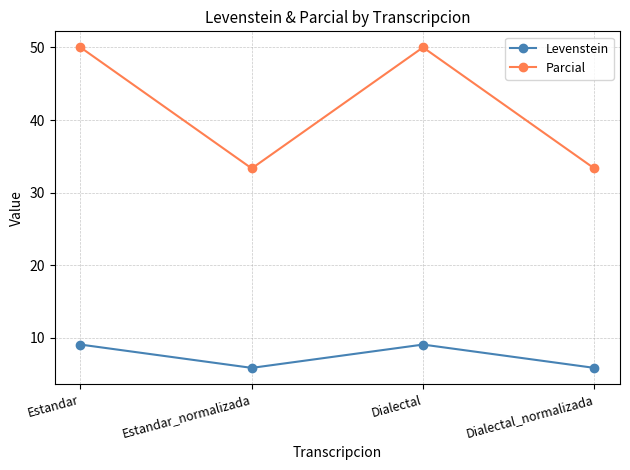

True or false: Parcial and Levenstein intersect in this chart.

False